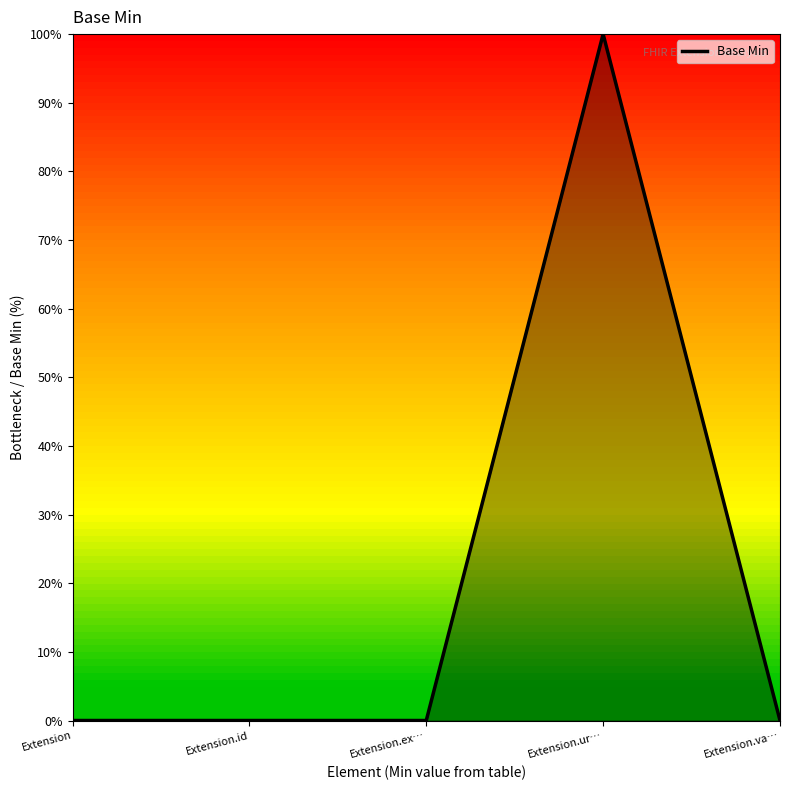

What is the label of the 4th point from the right?

Extension.id